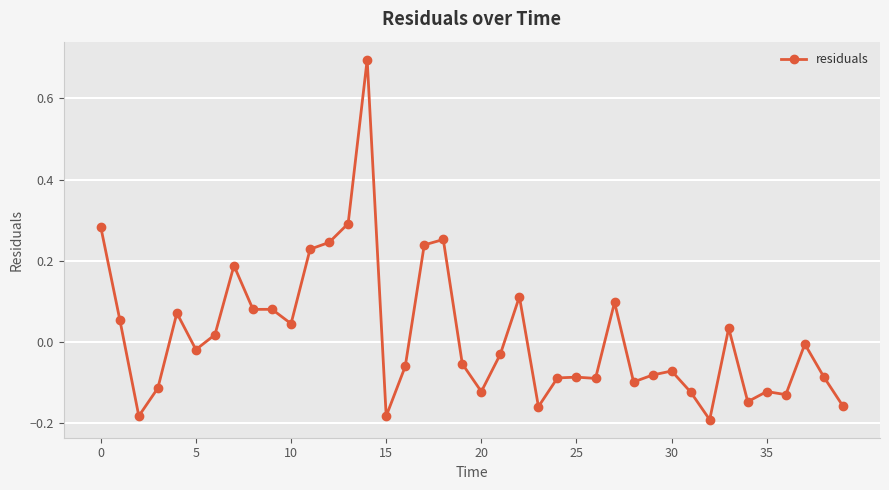

What is the greatest value displayed?

0.7